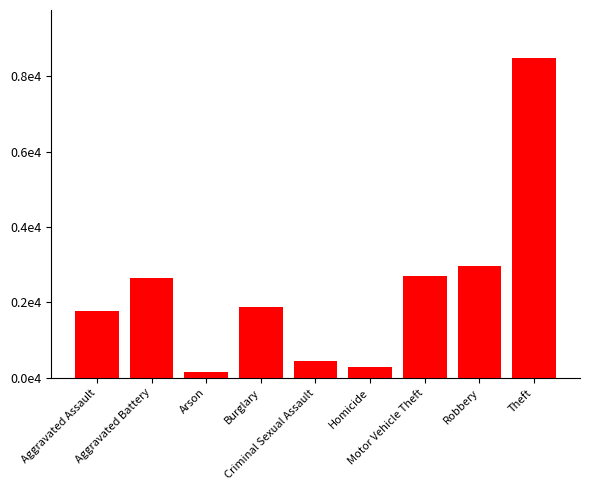

Are the bars horizontal?

No